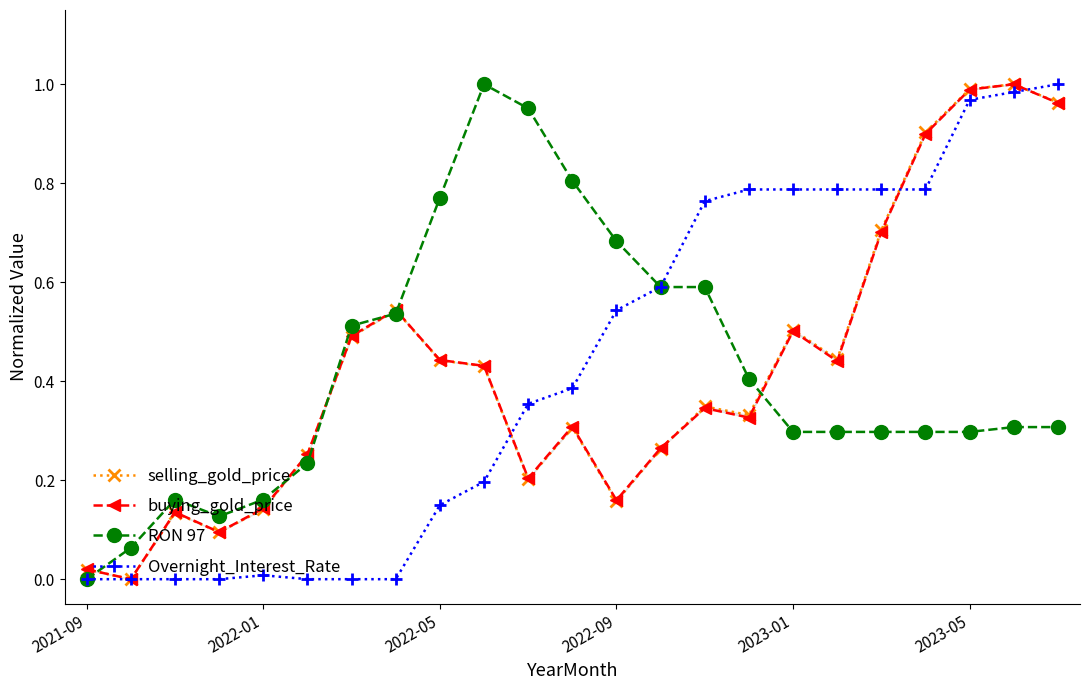

What position from the left is 14?

15